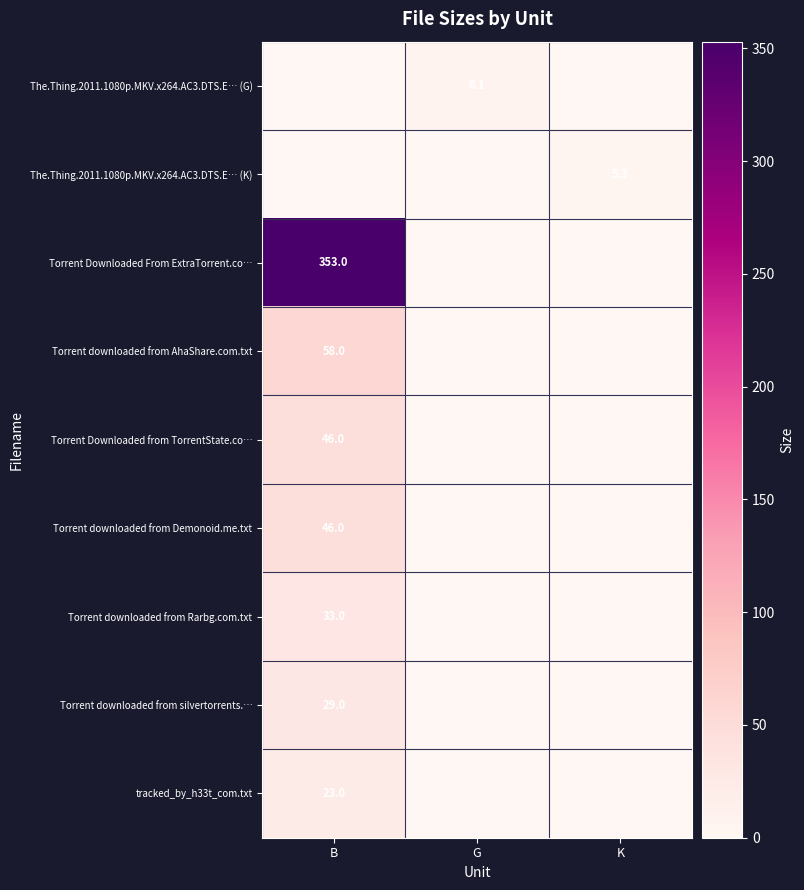

The value of Torrent Downloaded From ExtraTorrent.co… at B is 477.7. True or false?

False